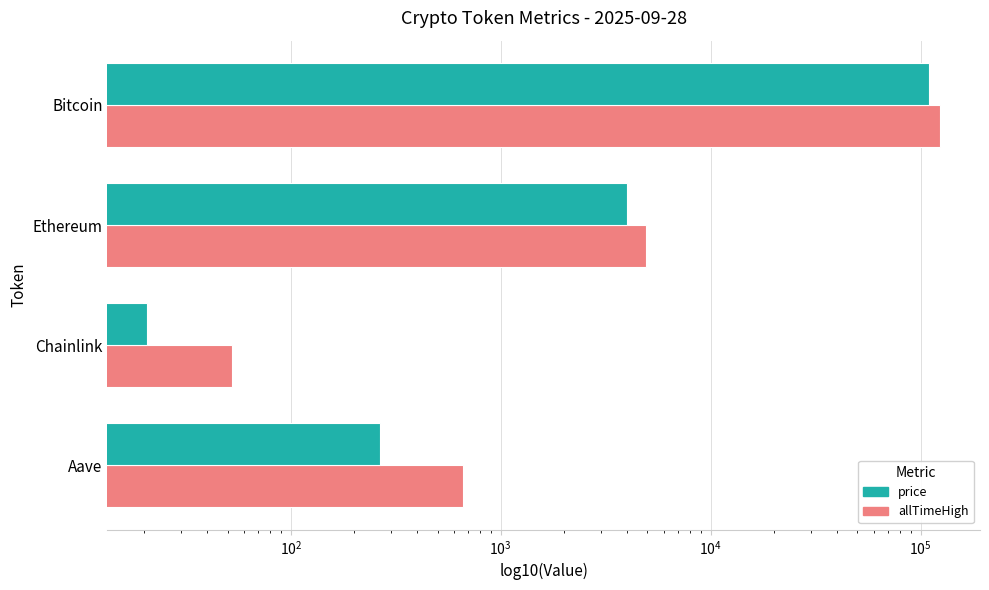

What is the sum of all allTimeHigh values?

129788.4